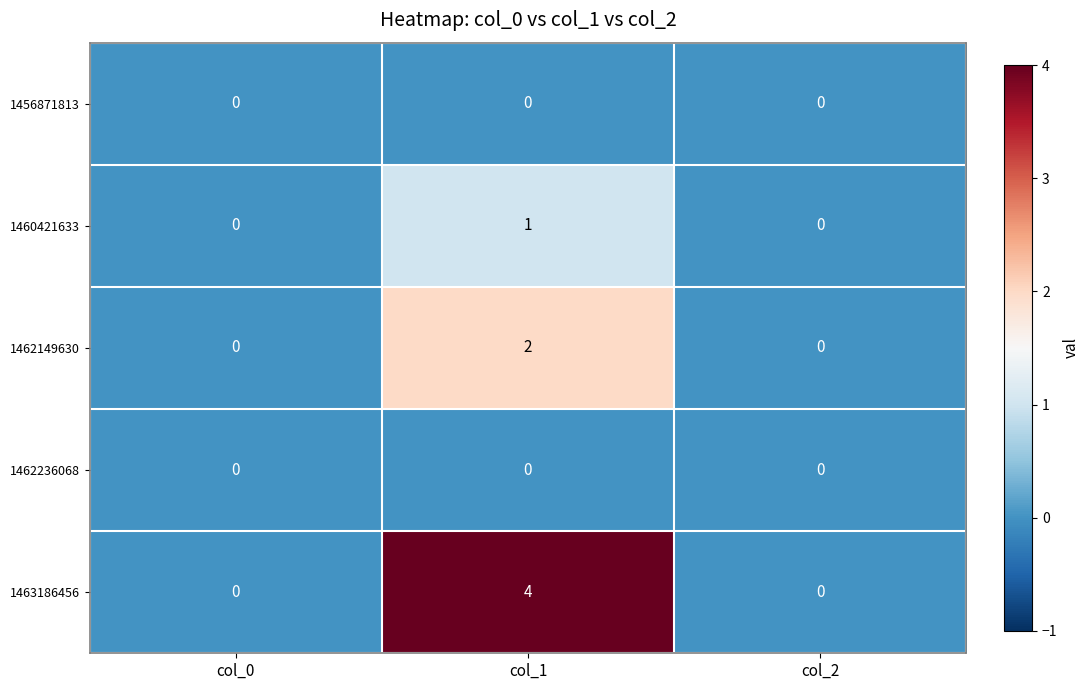

What is the total value across all series at col_1?

7